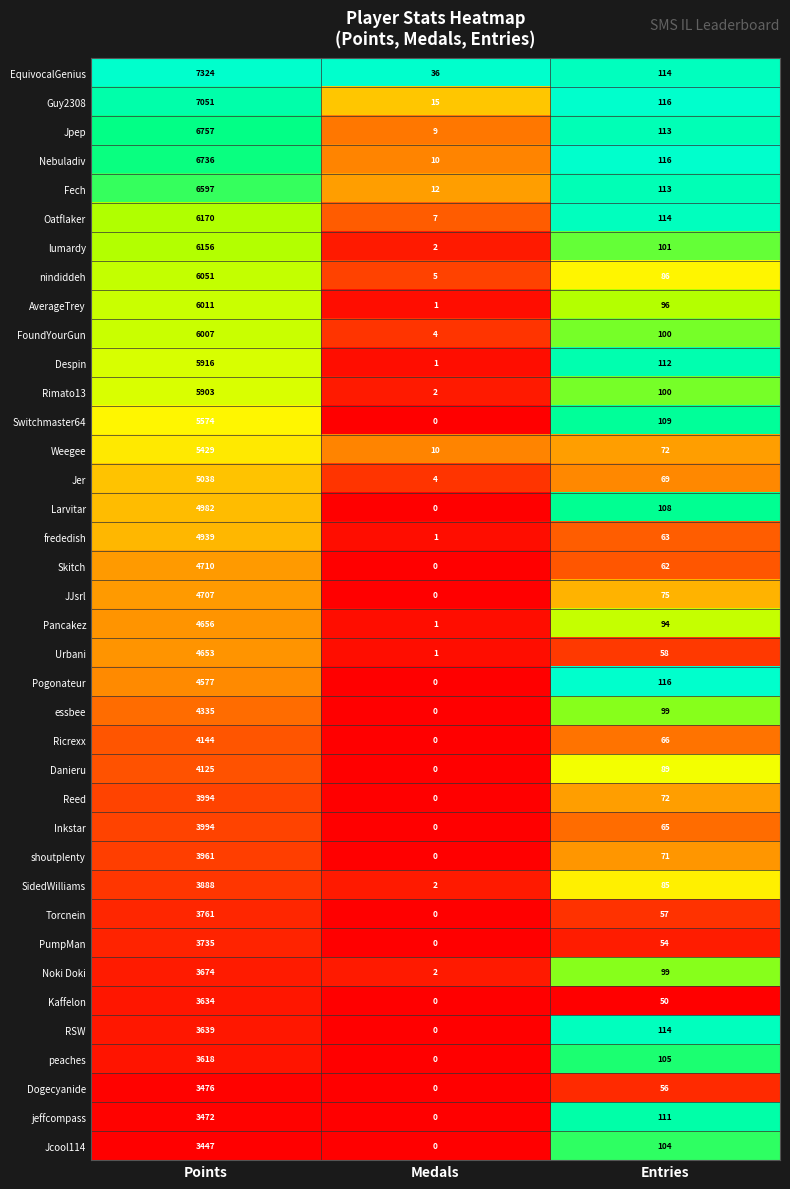

How many values in the JJsrl series are below 75?

1